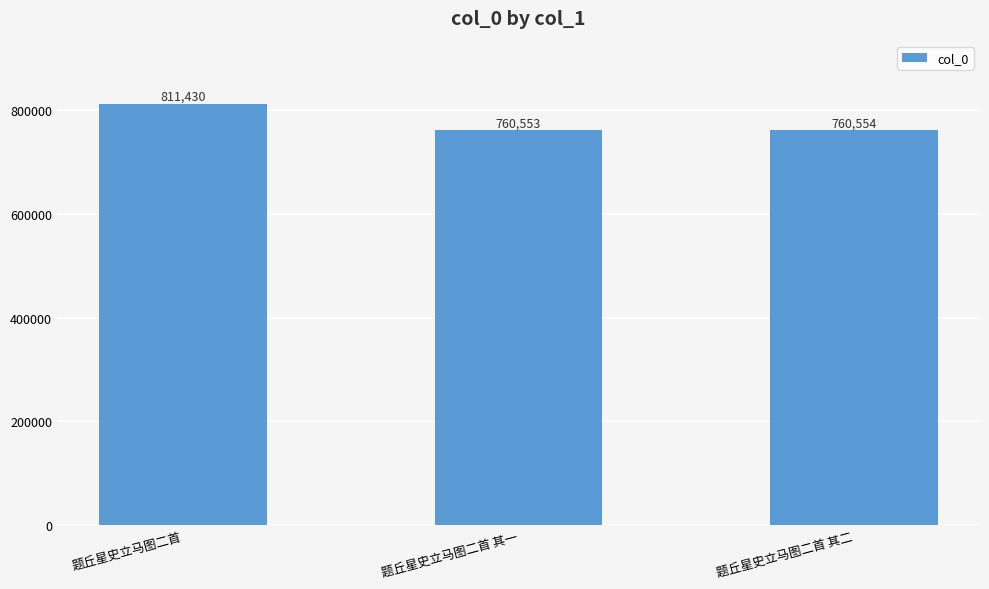

What is the change in value from 题丘星史立马图二首 to 题丘星史立马图二首 其二?

-50876